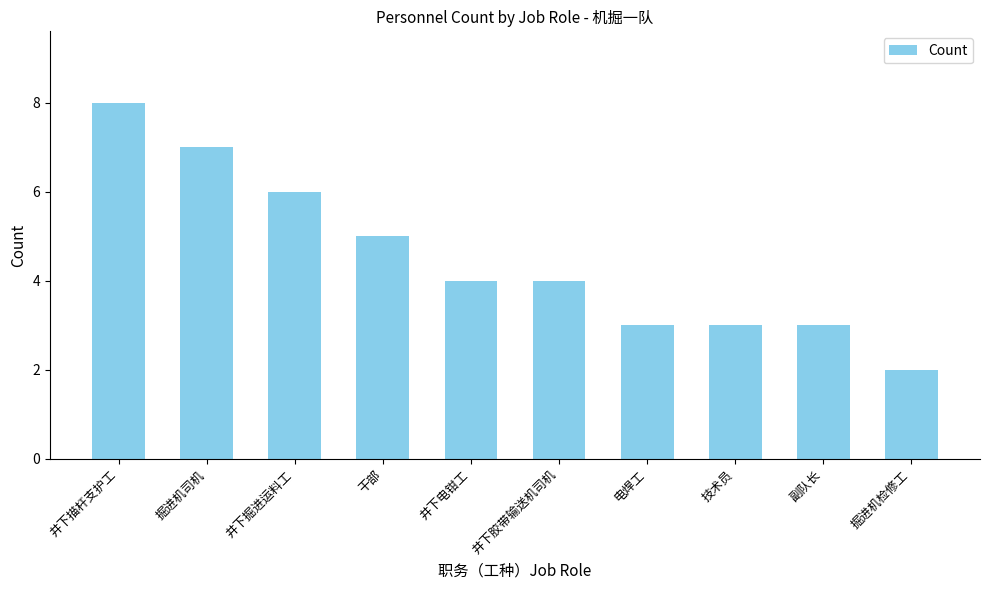

The value at 井下掘进运料工 is 9. True or false?

False